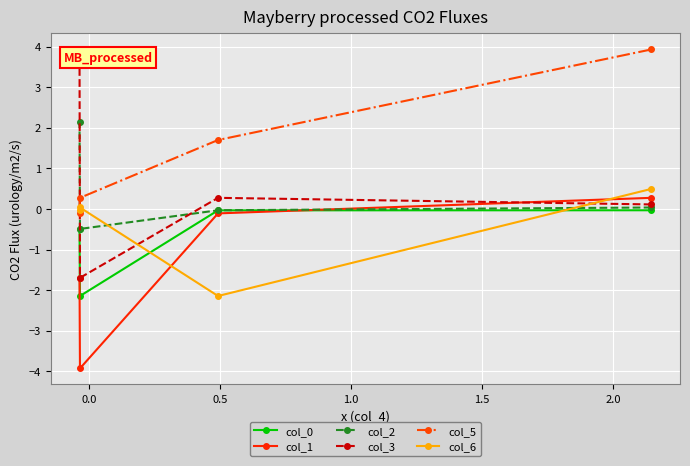

What is the smallest value displayed?

-3.9